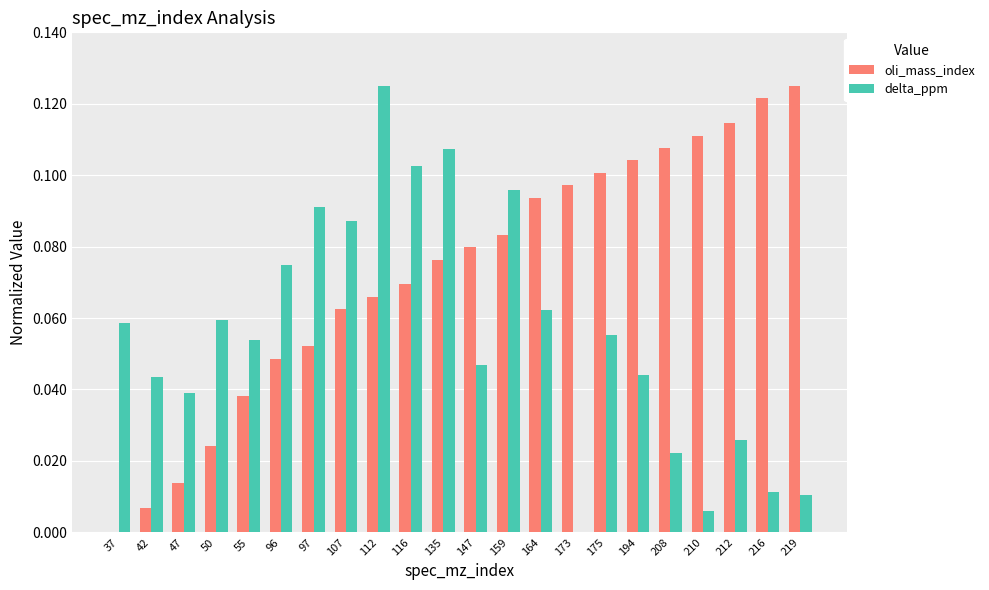

What is the sum of all delta_ppm values?

1.2